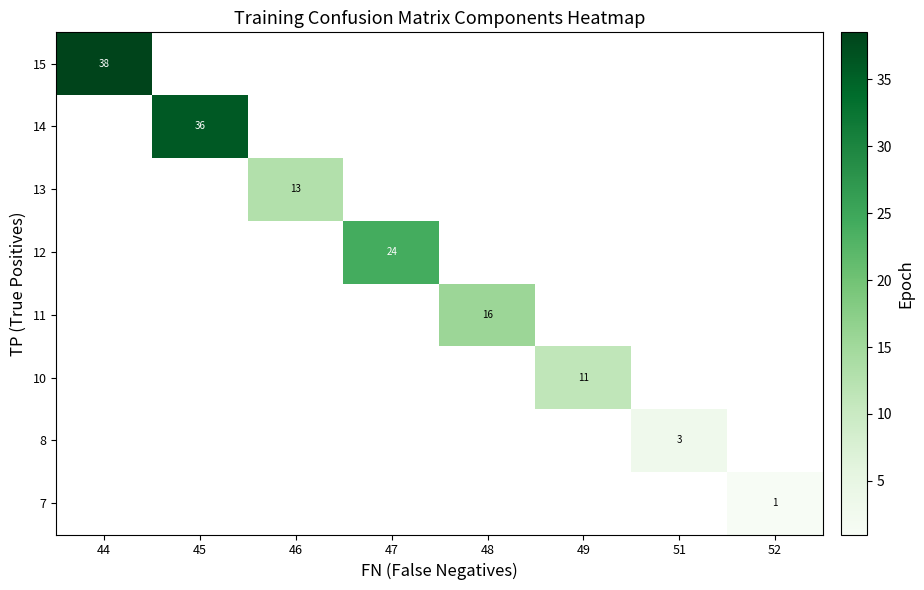

The value of 8 at 51 is 3. True or false?

True